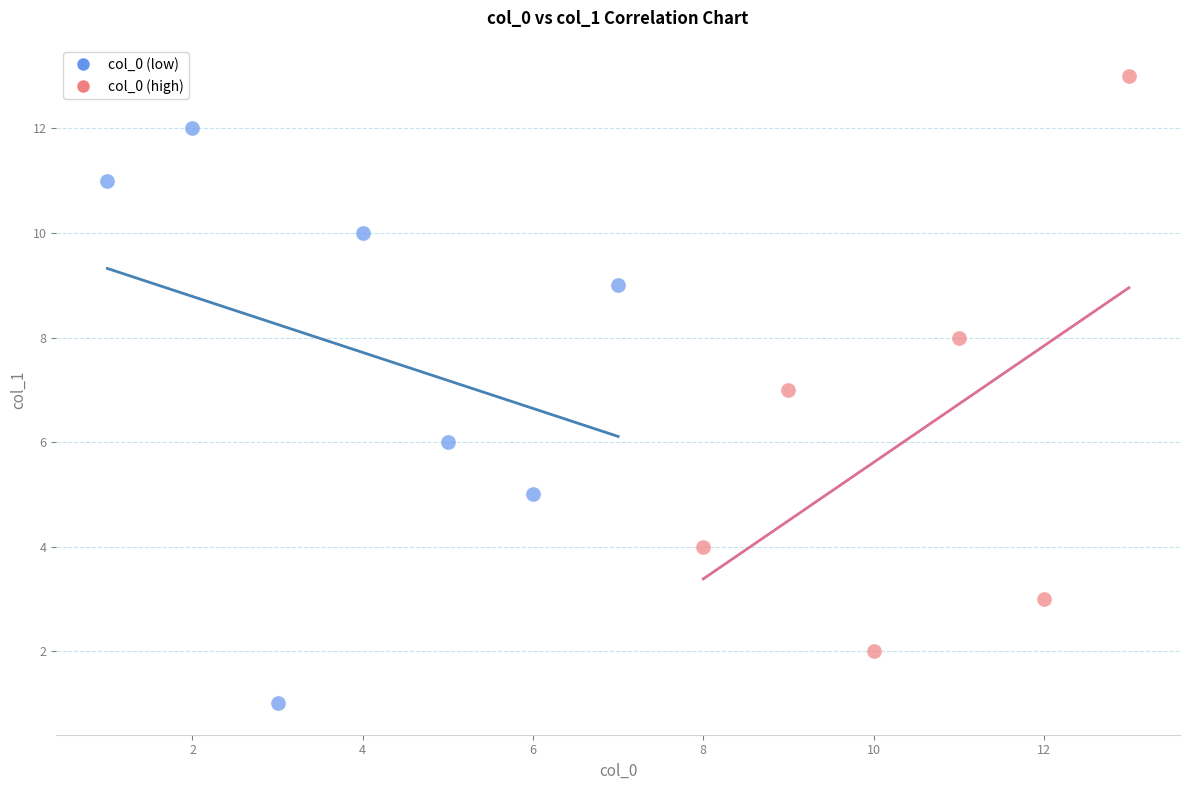

Which series contains the lowest Y value?

col_0 (low)